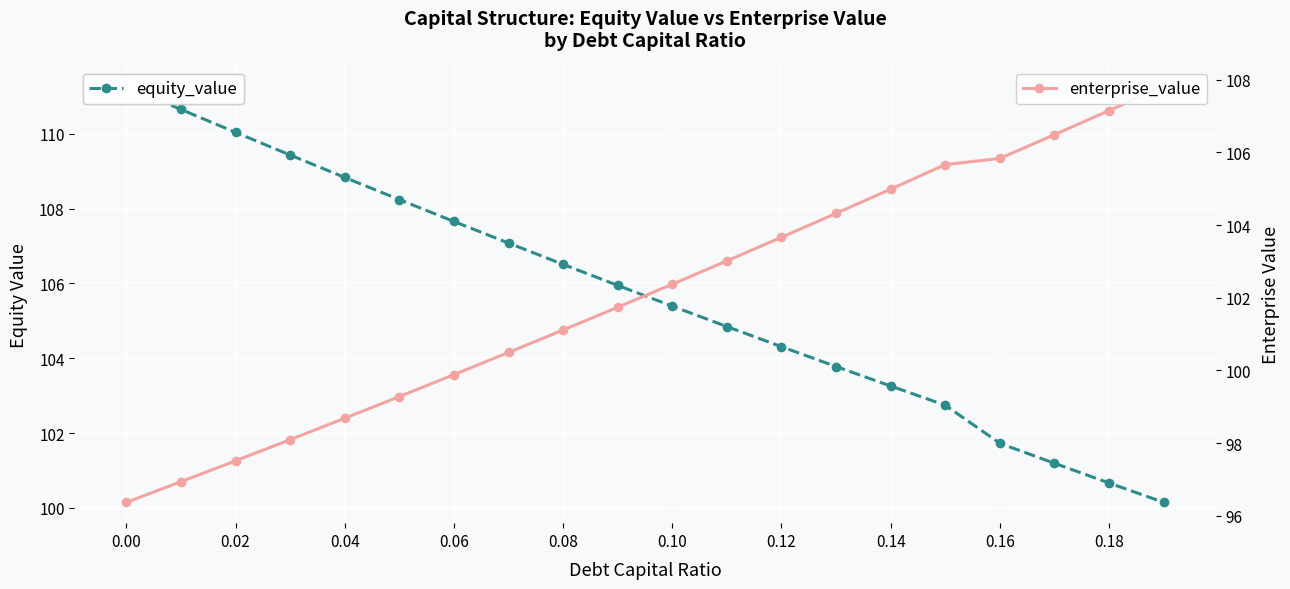

At how many categories does at least one series exceed 101?

20